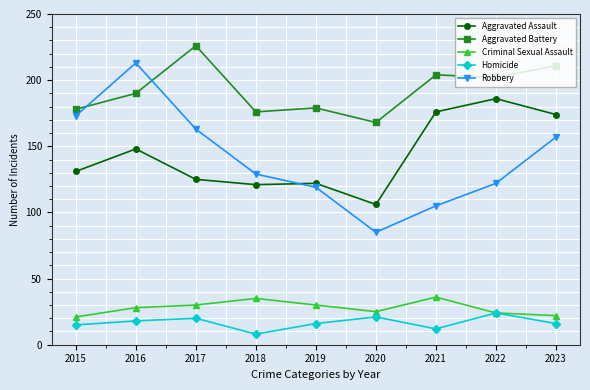

True or false: Aggravated Battery and Aggravated Assault cross at least once.

False